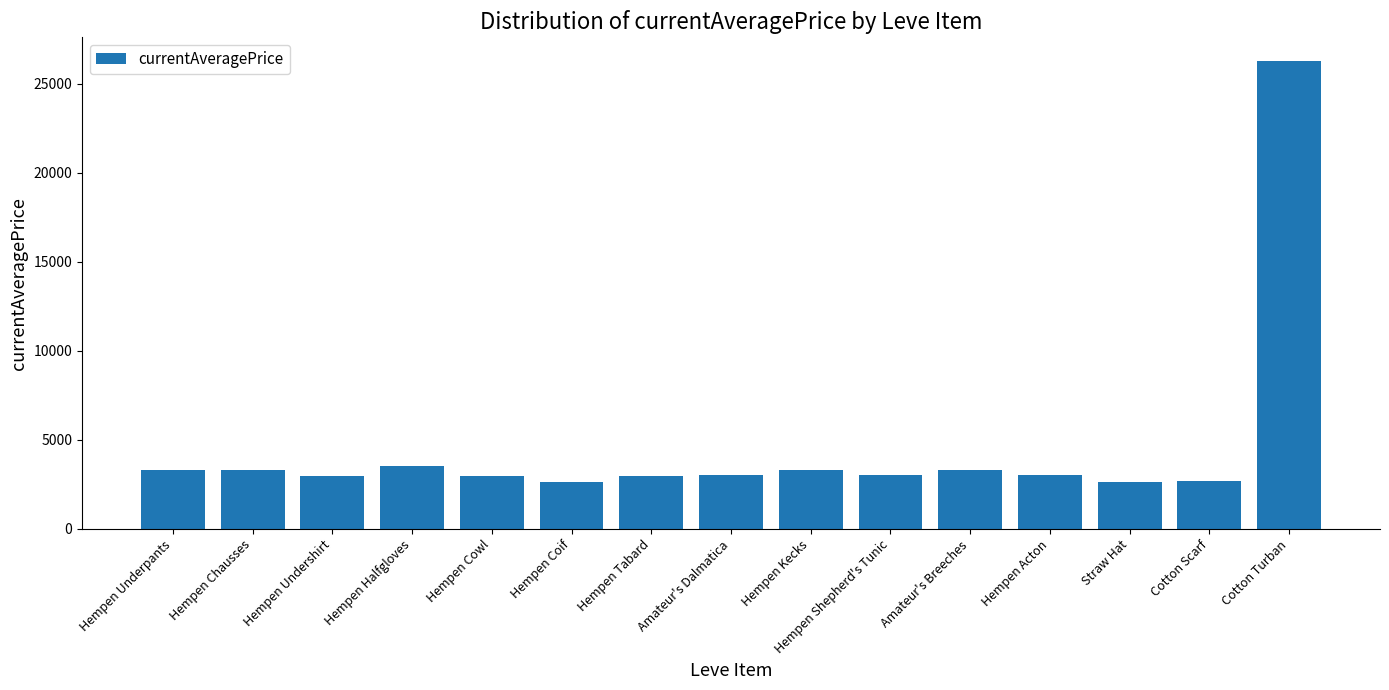

What is the approximate value at Hempen Halfgloves?

3515